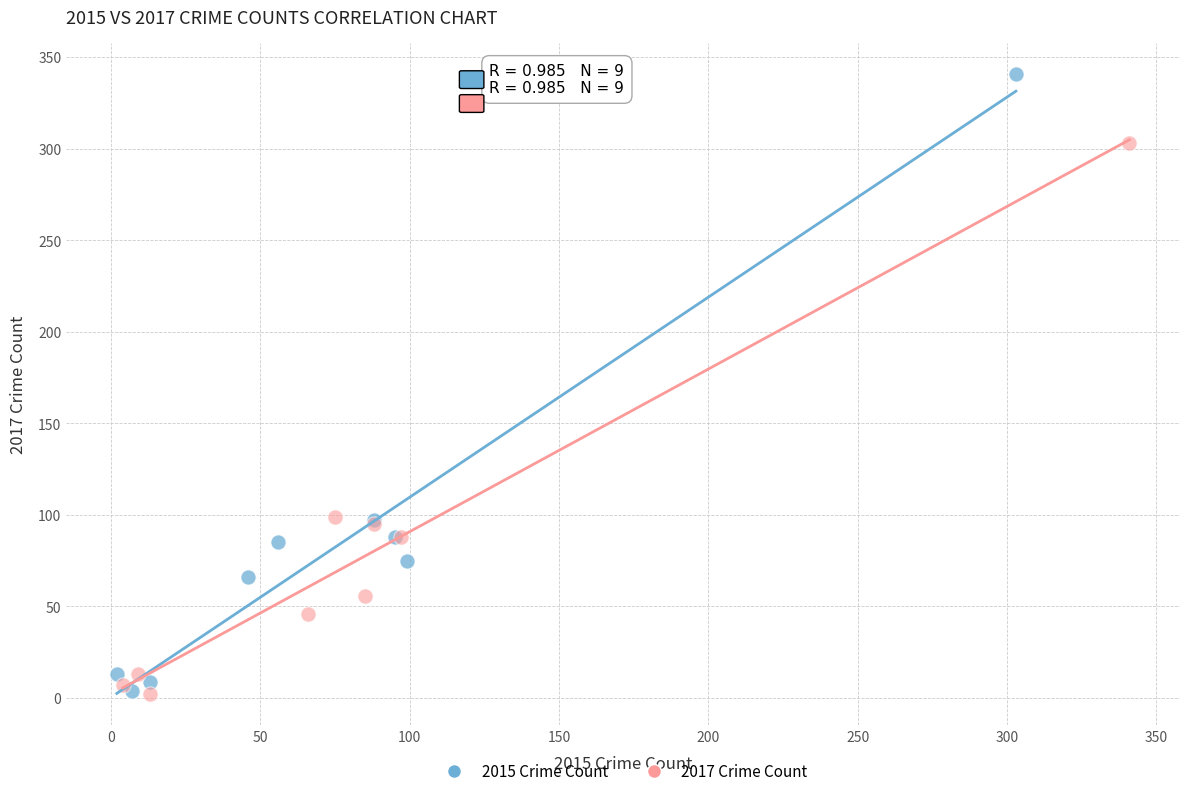

Which series contains the highest Y value?

2015 Crime Count